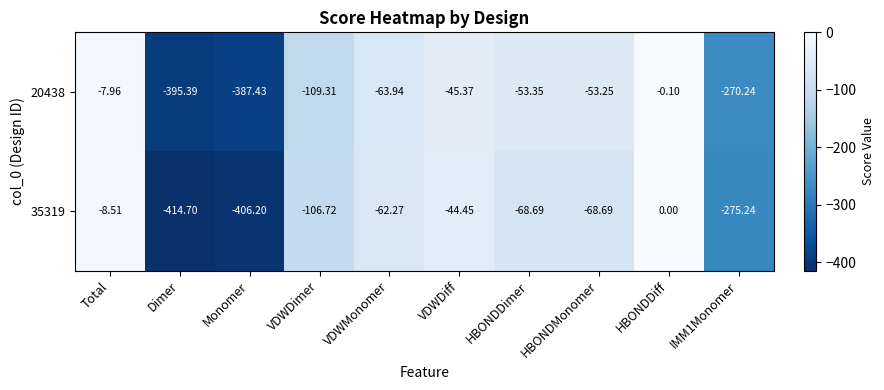

At which label does 35319 reach its minimum?

Dimer